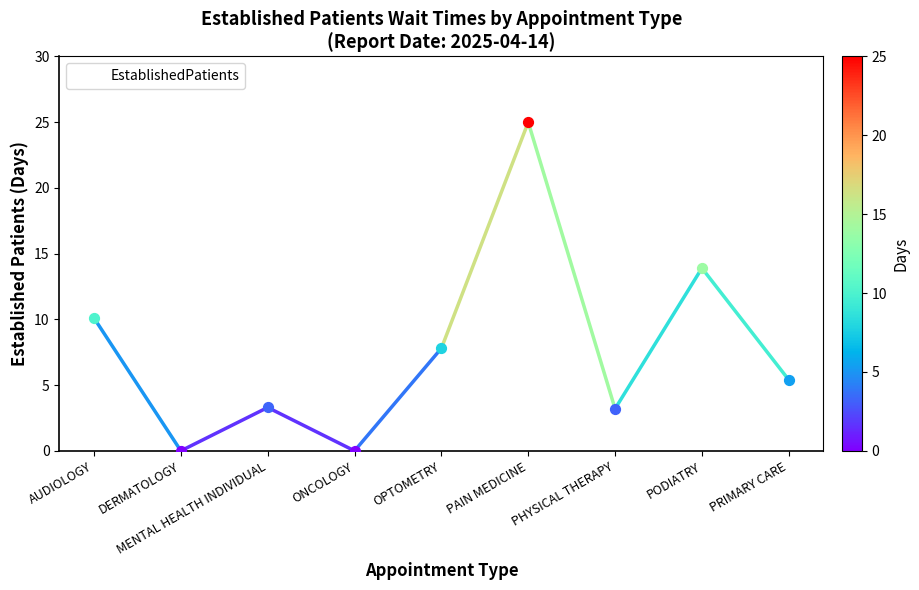

What is the ratio of the value at PAIN MEDICINE to the value at OPTOMETRY?

3.2